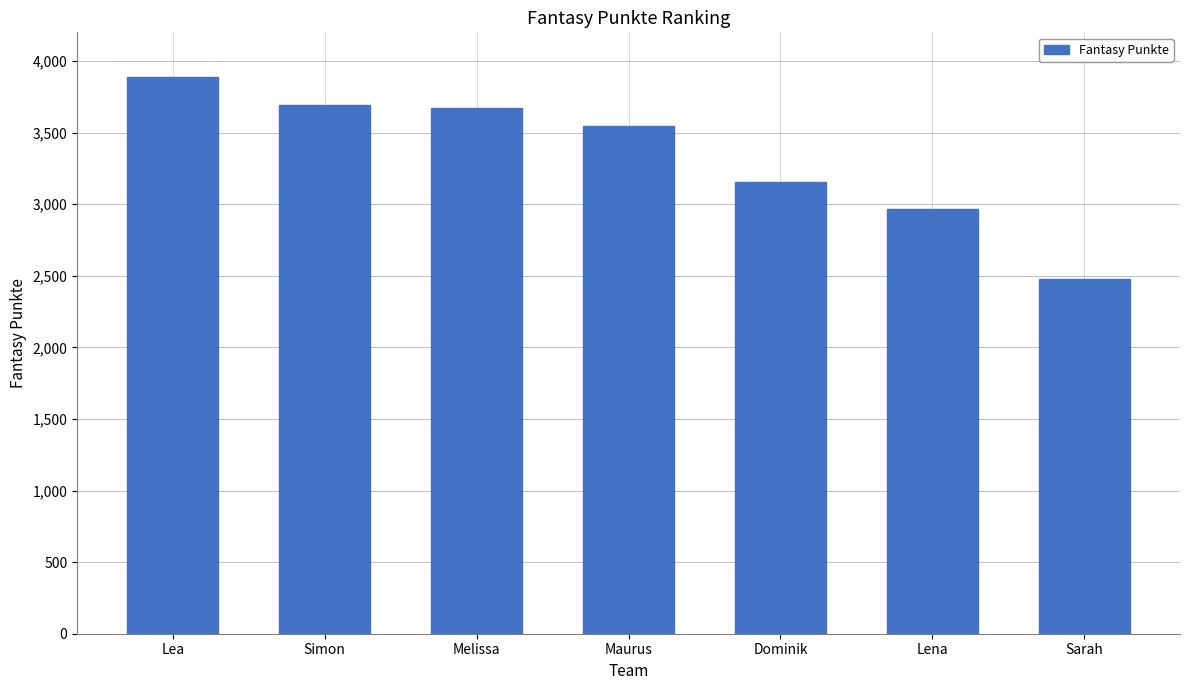

Which label corresponds to the largest value in the chart?

Lea